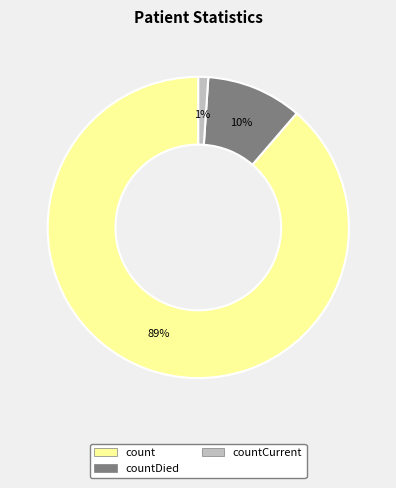

Is there a majority slice in this chart?

Yes